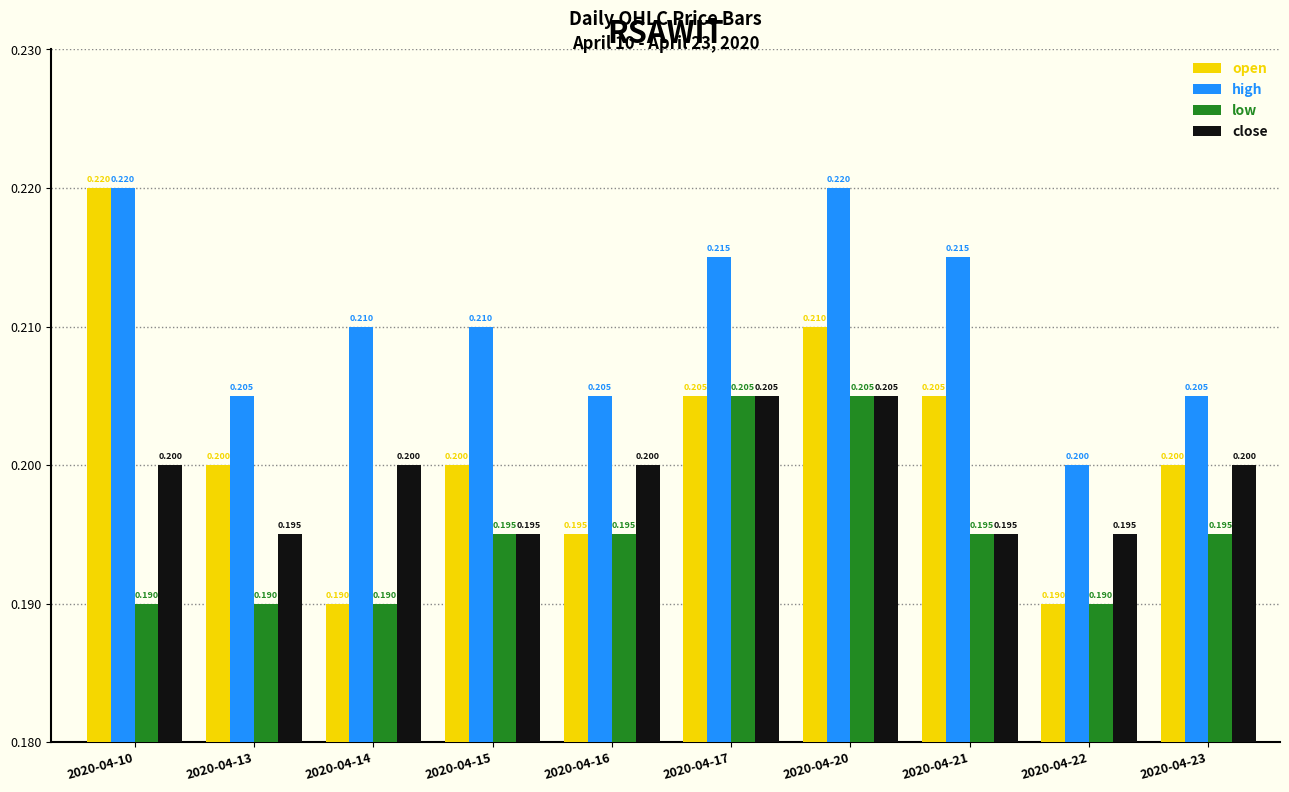

What is the average value of the open series?

0.2